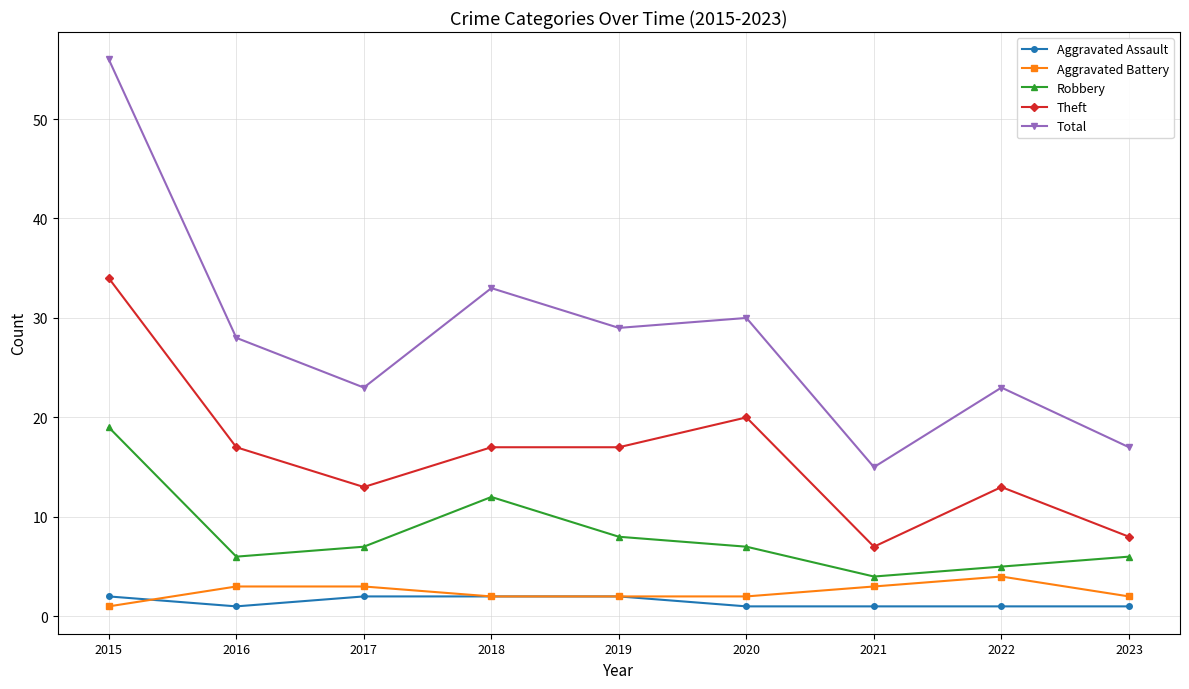

At which label does Total first exceed 28?

2015